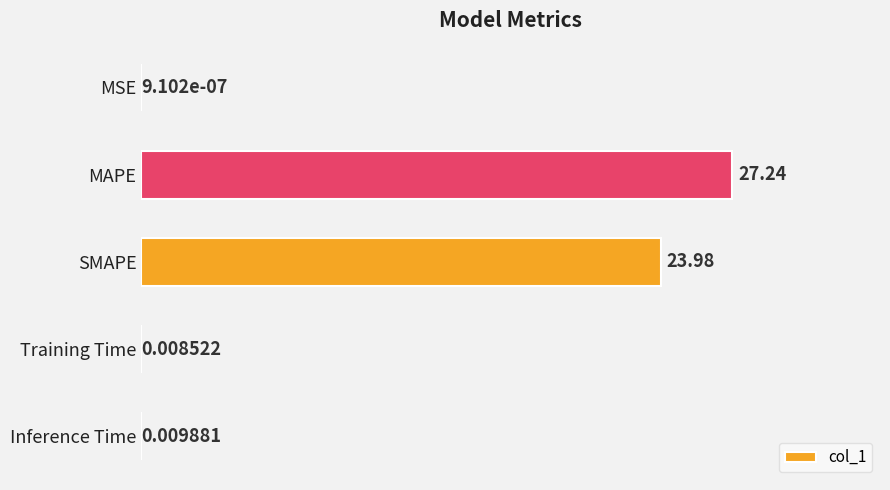

Which category has the highest value across all series?

MAPE